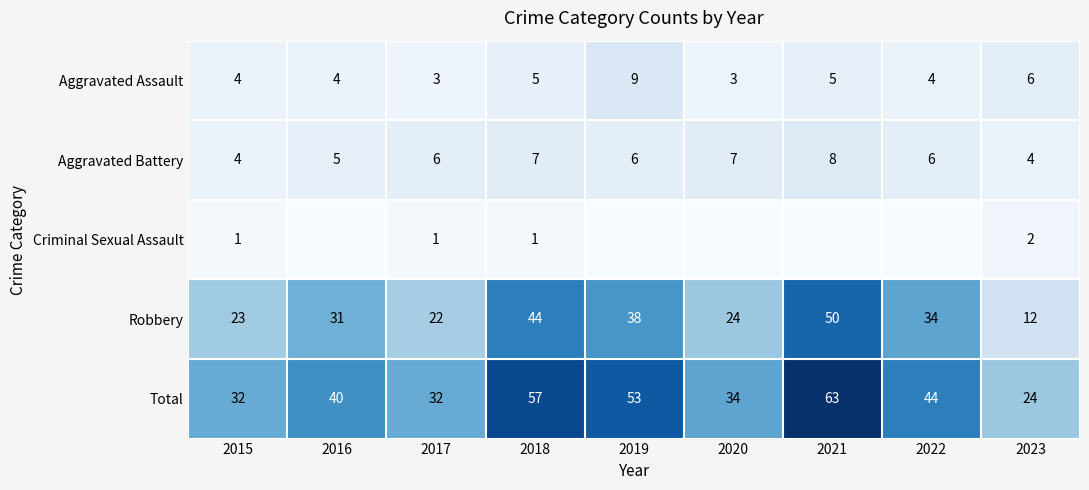

What is the average value of the Aggravated Assault series?

5